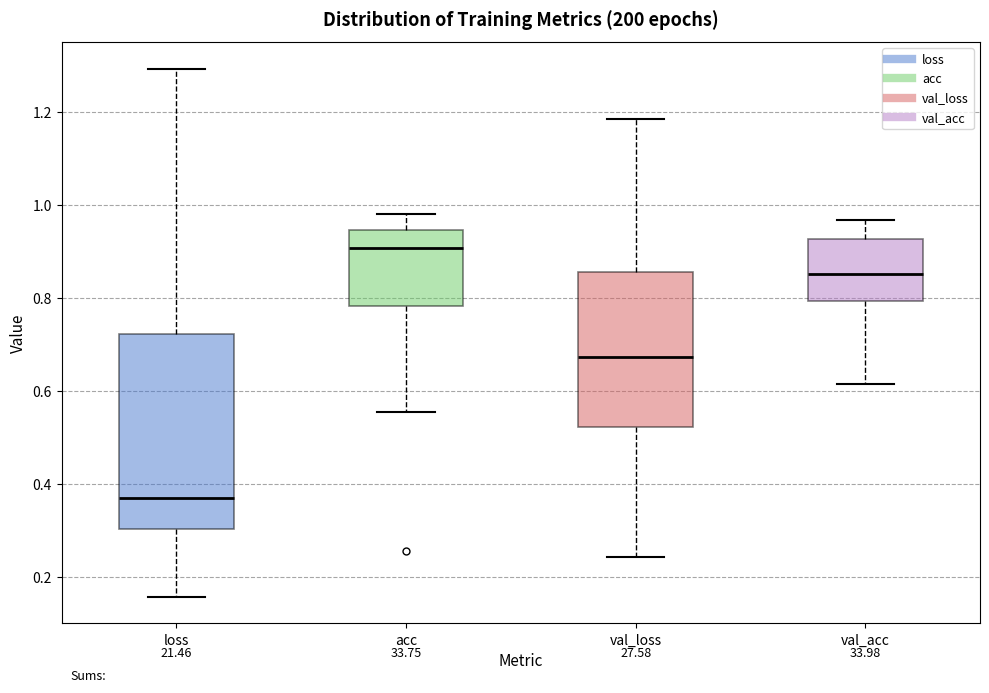

Which box's median line is the highest?

acc